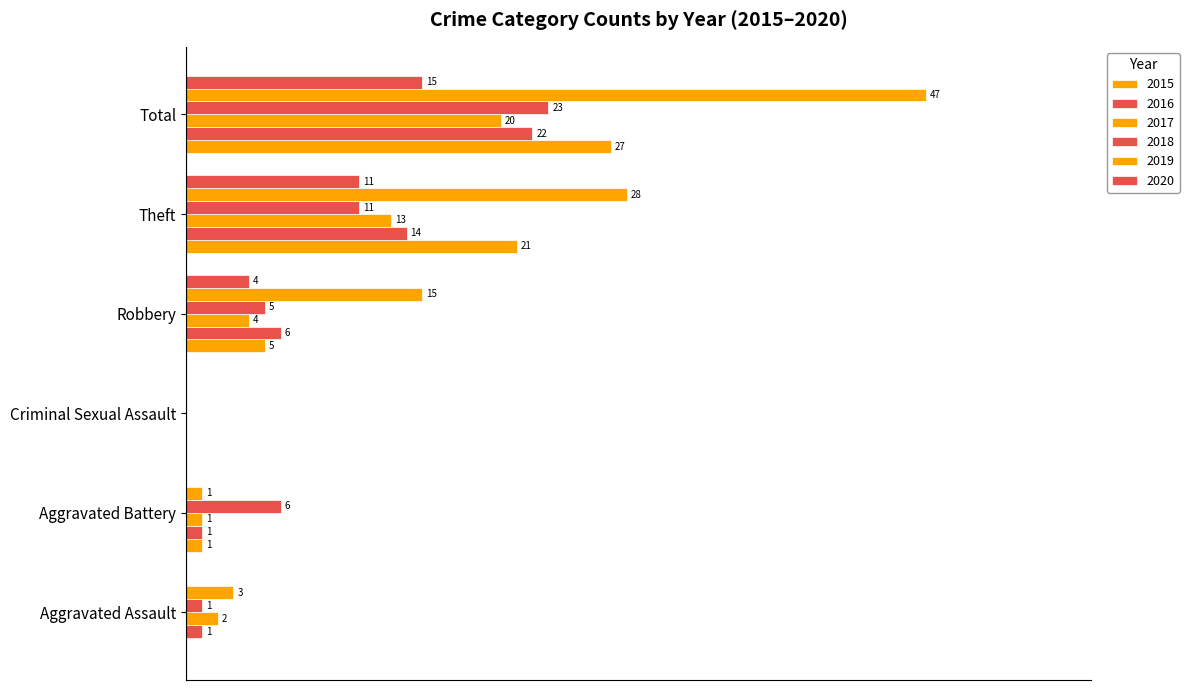

Between Robbery and Theft, which series saw the biggest shift?

2015